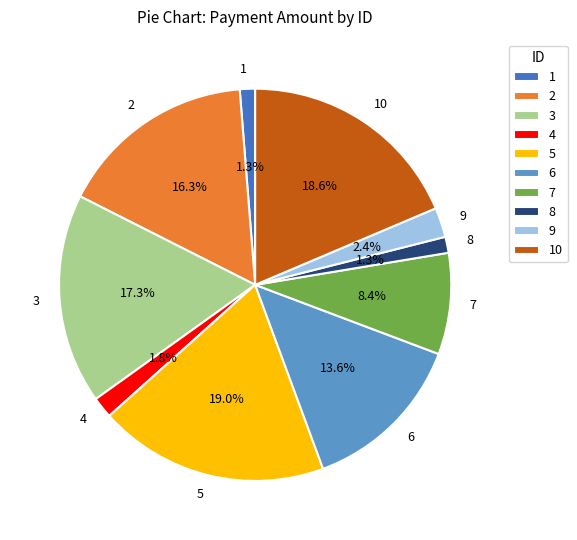

To the nearest percent, what portion does 10 represent?

19%